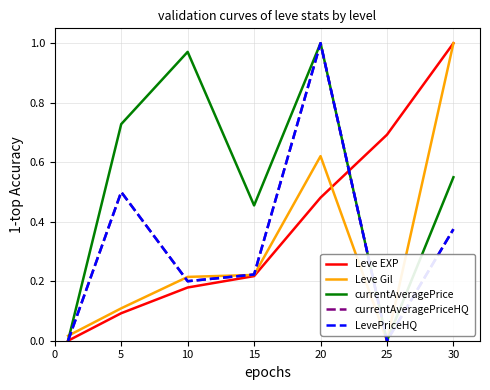

How many lines are shown in the chart?

5